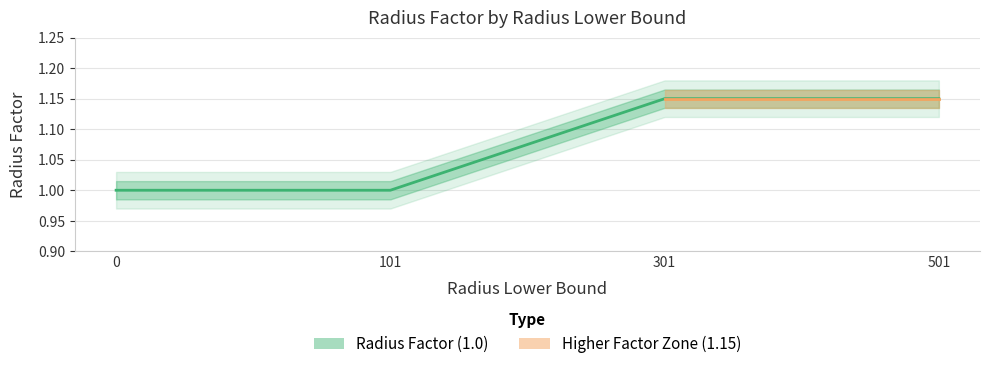

Reading right to left, extract all data points from this chart.

1.1	1.1	1.0	1.0